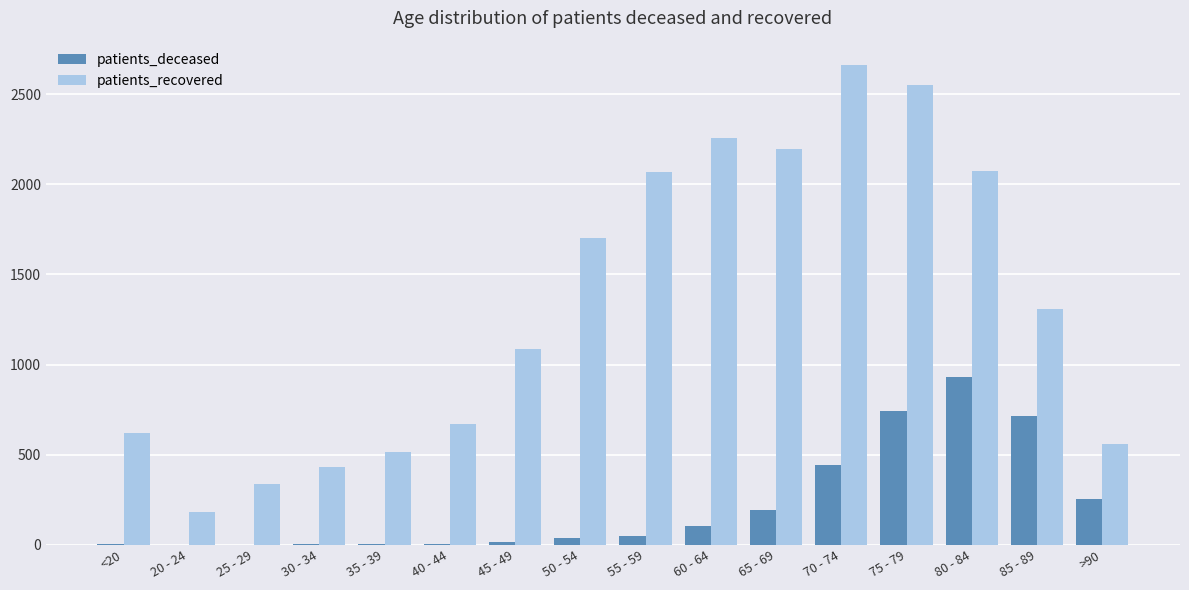

Which series changed the most between 20 - 24 and 75 - 79?

patients_recovered